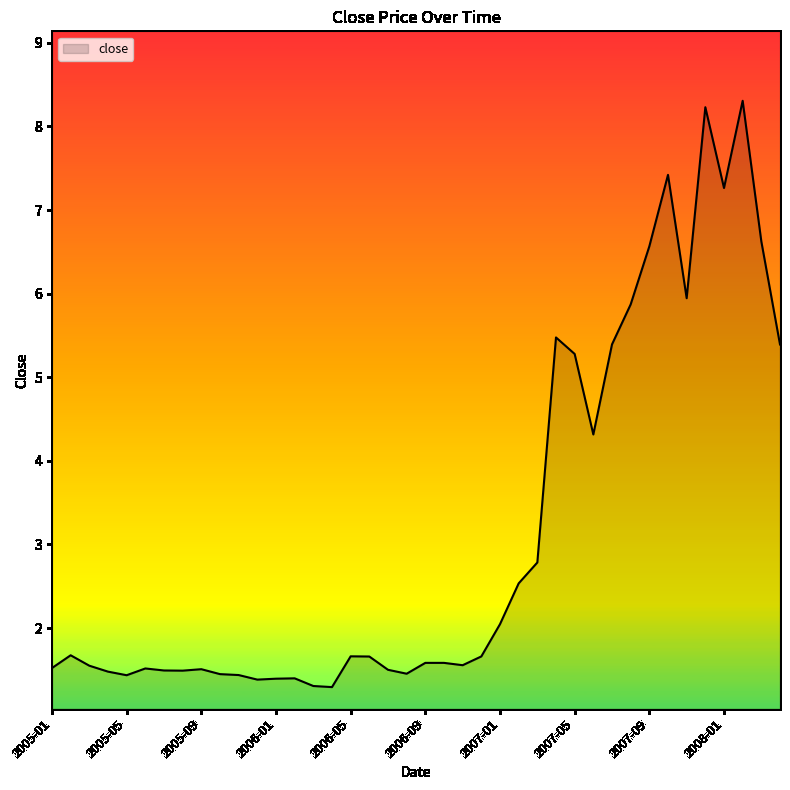

What is the minimum value shown in the chart?

1.3